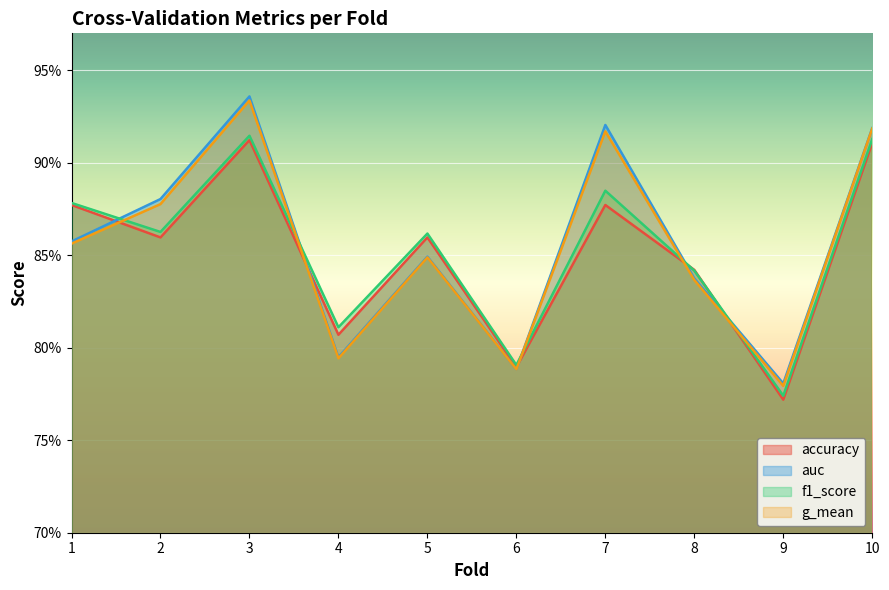

Which series changed the most between 4 and 8?

auc